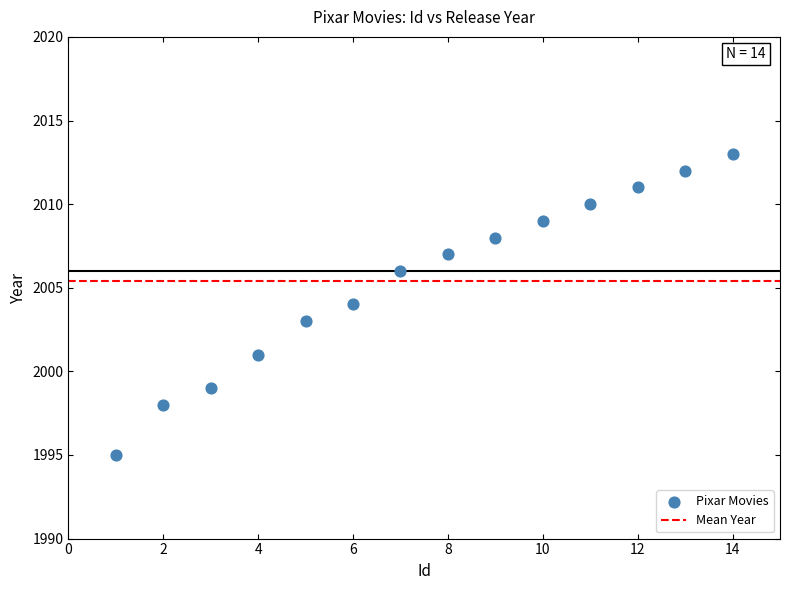

What is the range of X values (max minus min)?

13